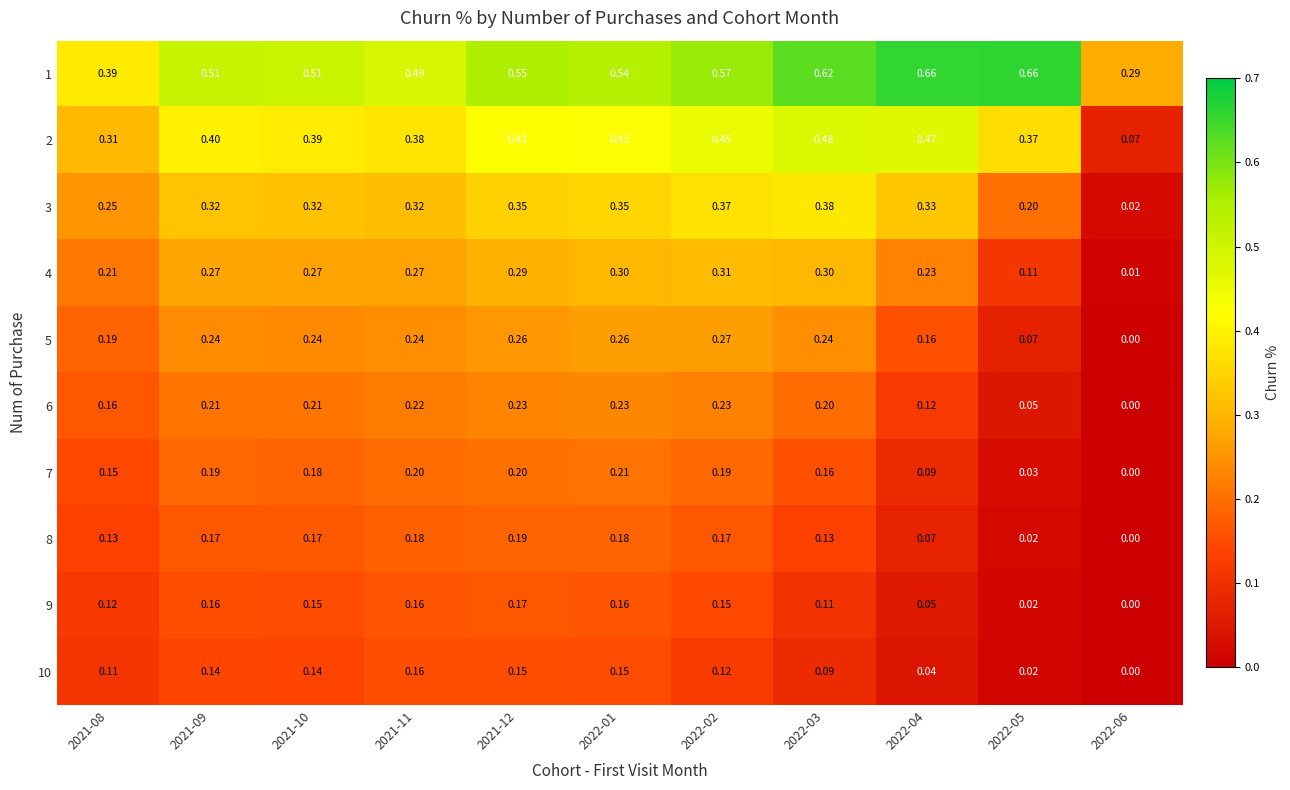

Is the value of 6 at 2021-09 greater than the value of 8 at 2022-05?

Yes